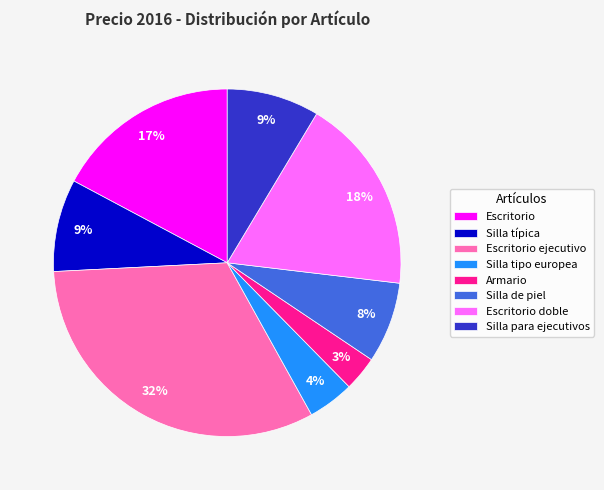

The Silla para ejecutivos slice represents 9% of the pie. True or false?

True